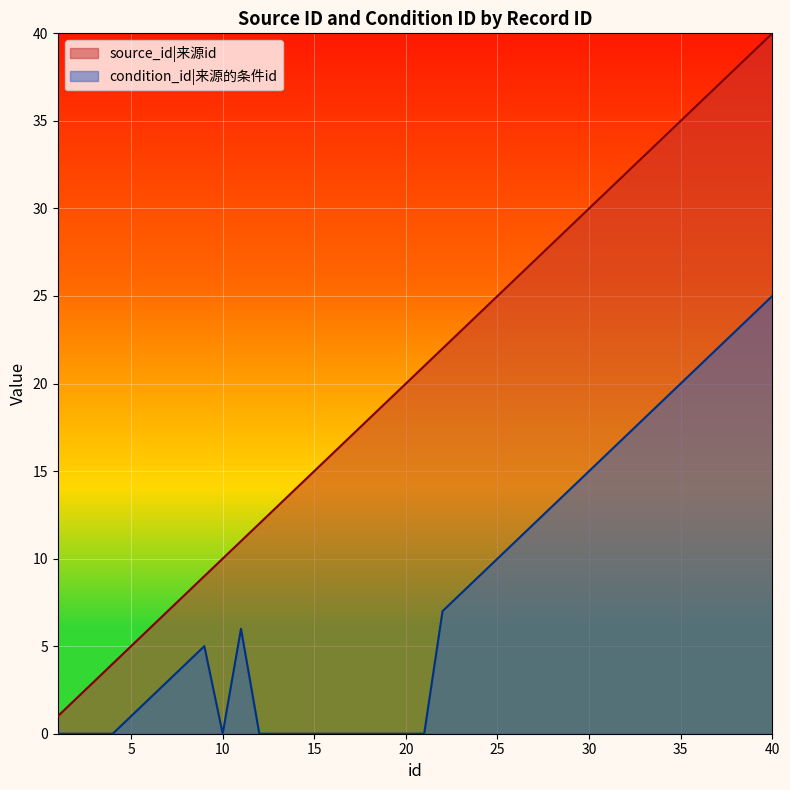

How many lines are shown in the chart?

2